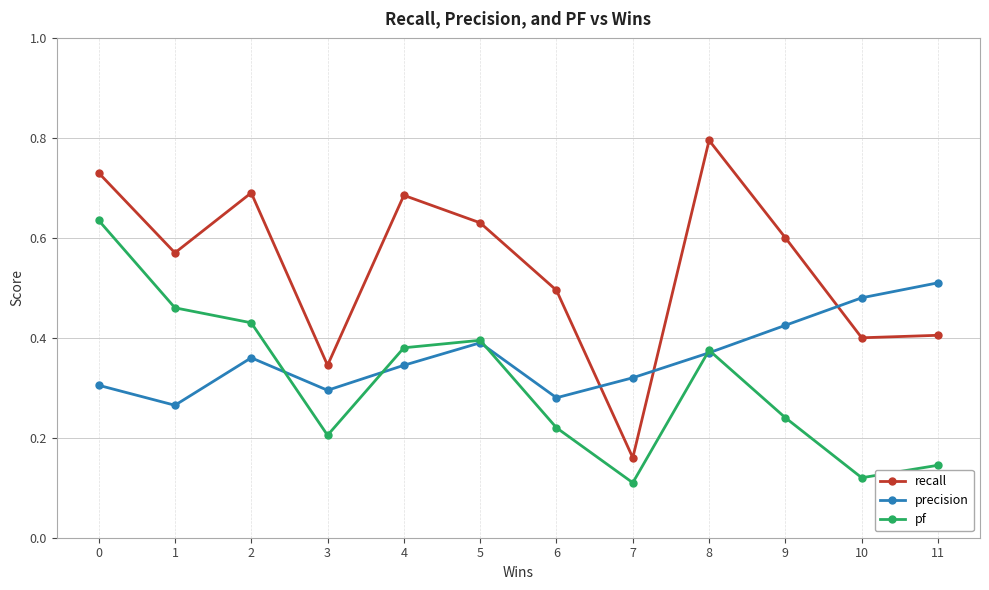

Count the recall values in the range 0 to 1.

12